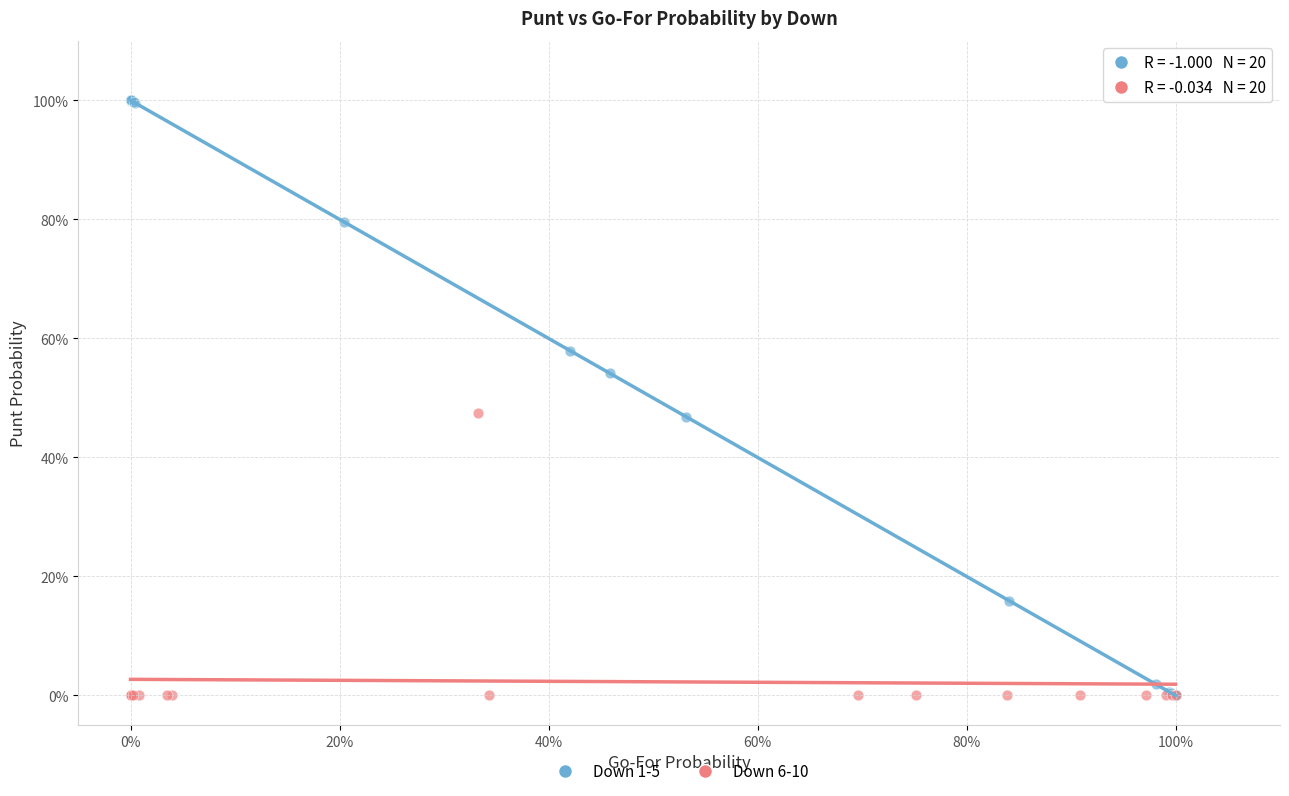

Which series has the largest Y range (max minus min)?

Down 1-5